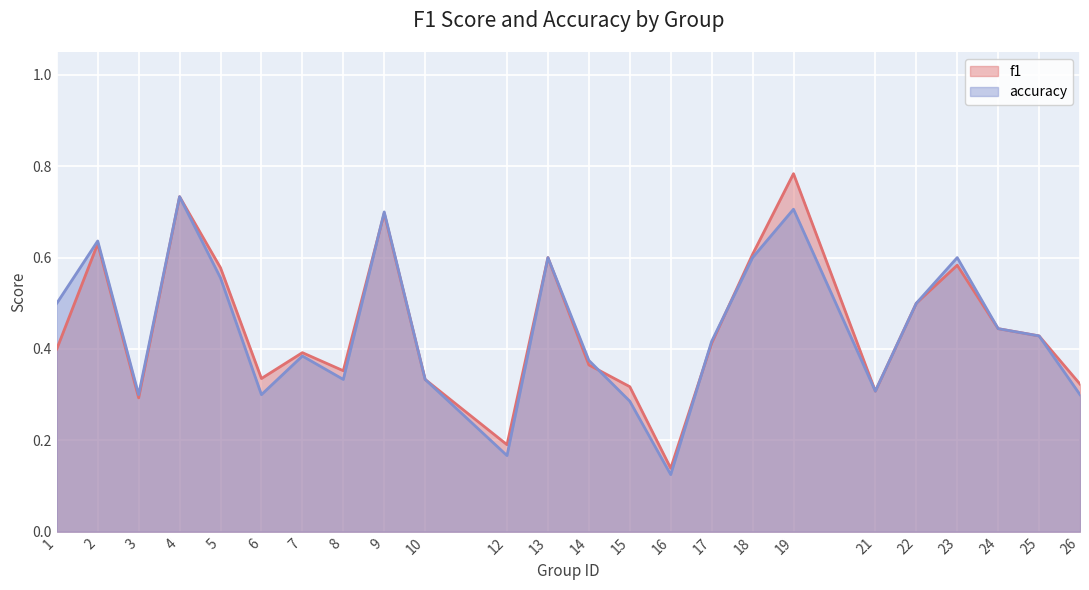

List the series in order of their peak value, lowest first.

accuracy, f1